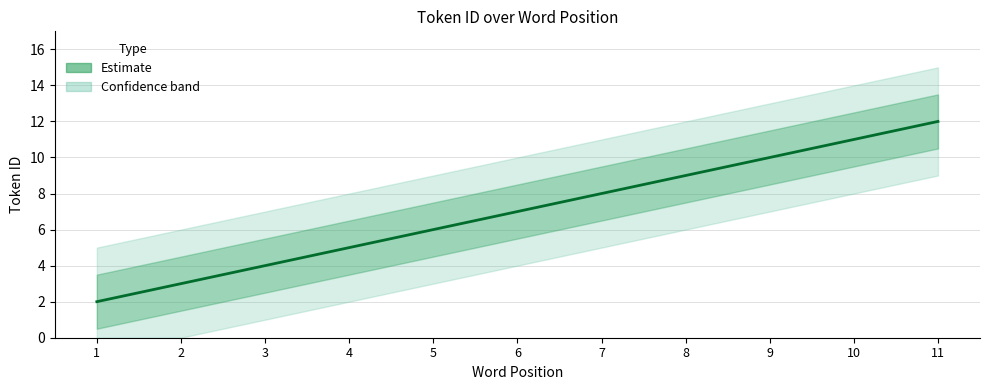

List the labels in order of value, largest first.

11, 10, 9, 8, 7, 6, 5, 4, 3, 2, 1